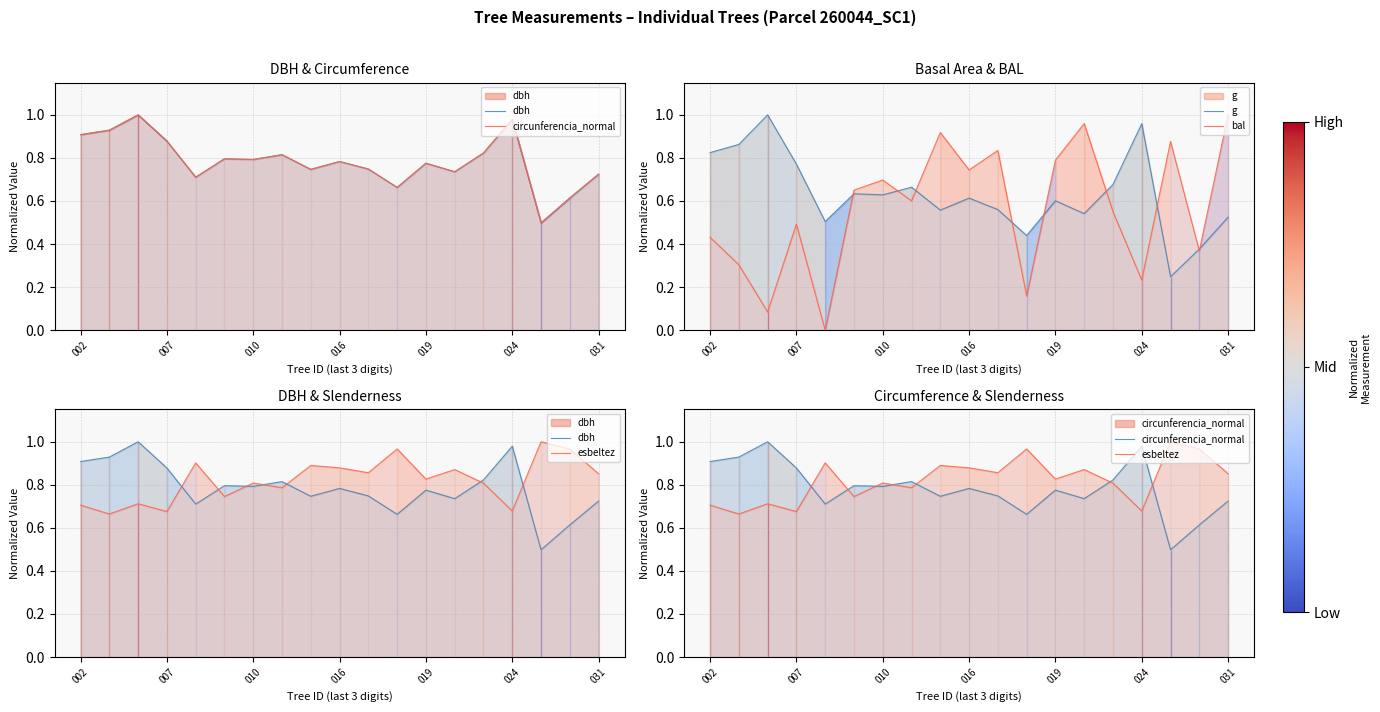

How many series are shown in this chart?

5